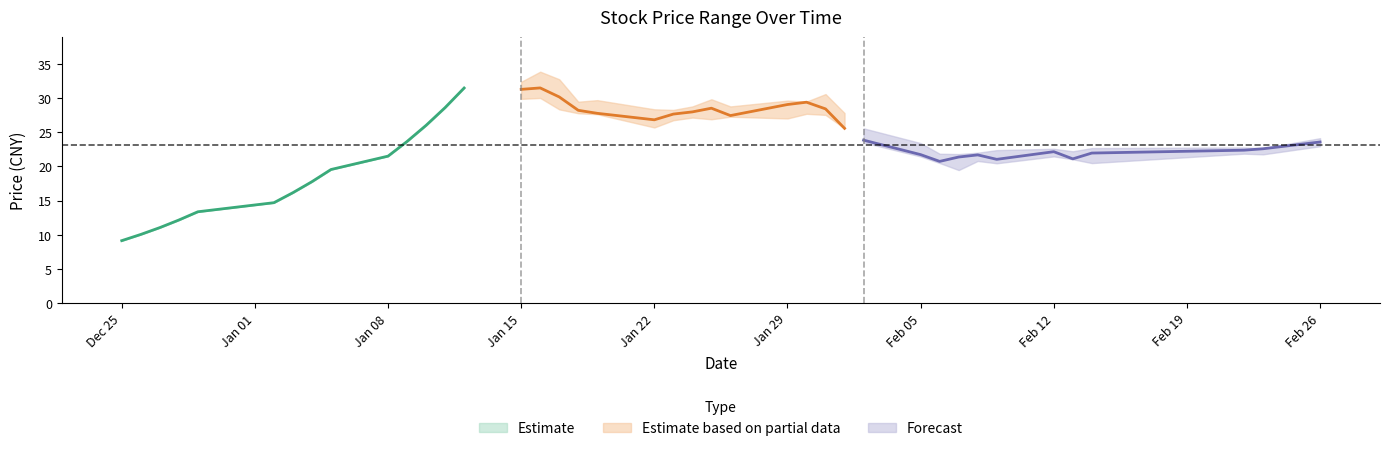

Which label corresponds to the smallest value in the chart?

2017-12-25